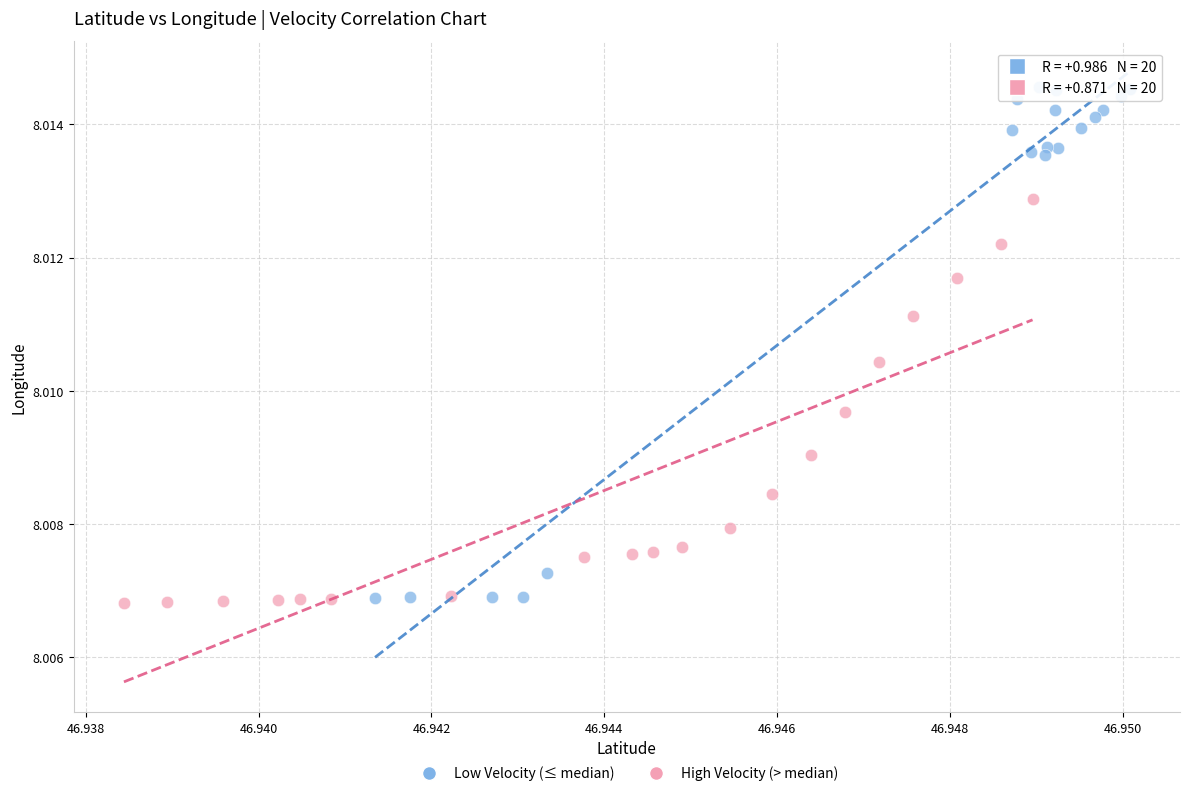

Which series contains the highest Y value?

Low Velocity (≤ median)